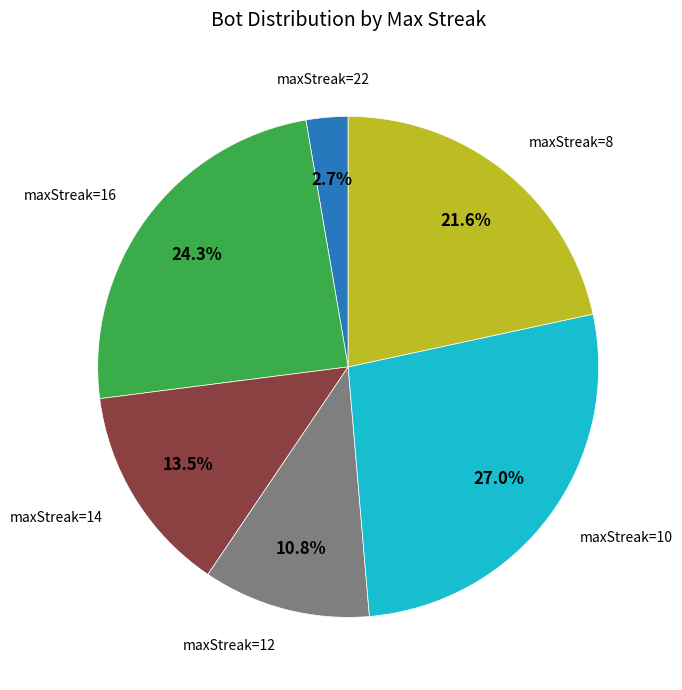

To the nearest percent, what portion does maxStreak=10 represent?

27%